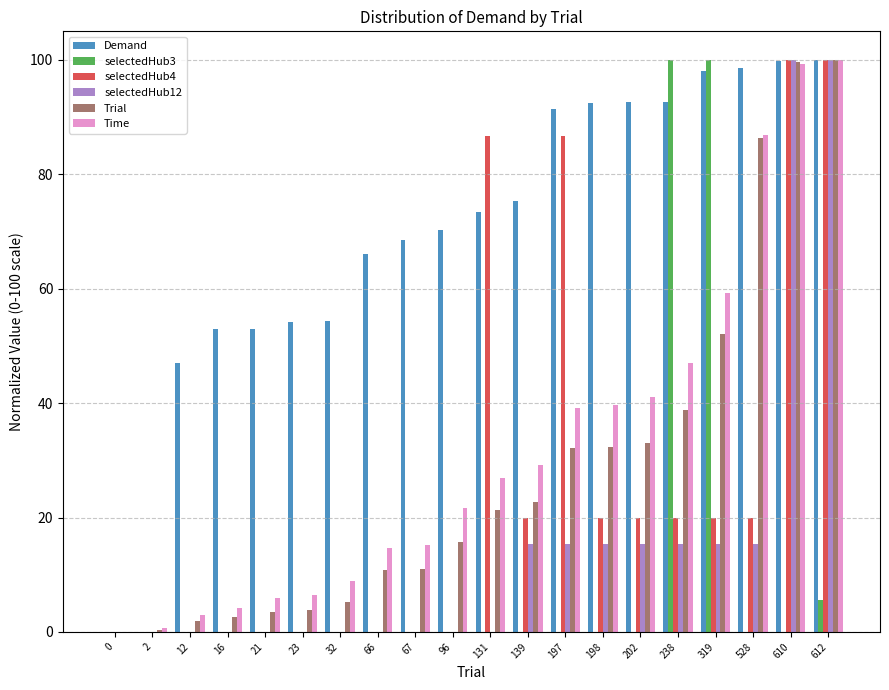

What is the spread (max minus min) of values at 66?

66.1